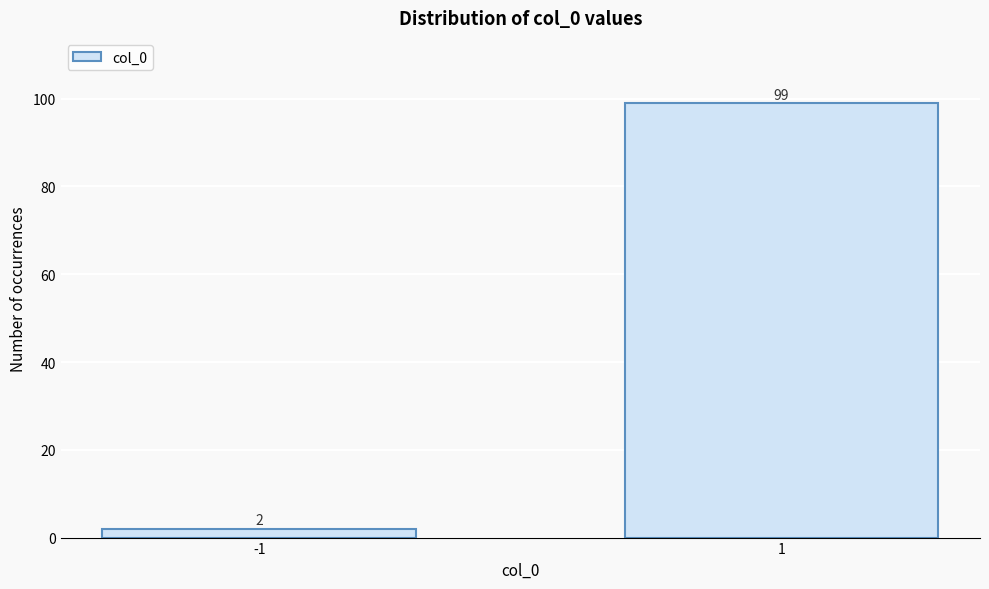

Reading right to left, list all the values displayed in this chart.

1=99	-1=2